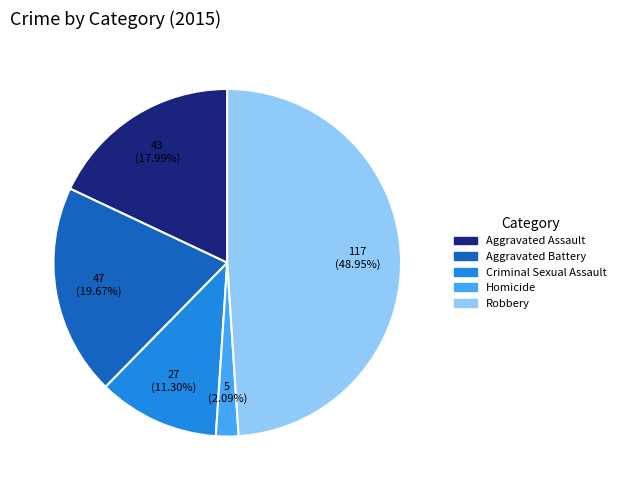

To the nearest percent, what is the difference between the largest and smallest slice percentages?

47%